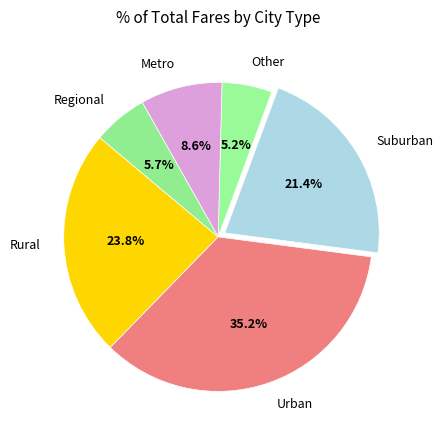

Combined, do Regional and Metro account for over 50%?

No